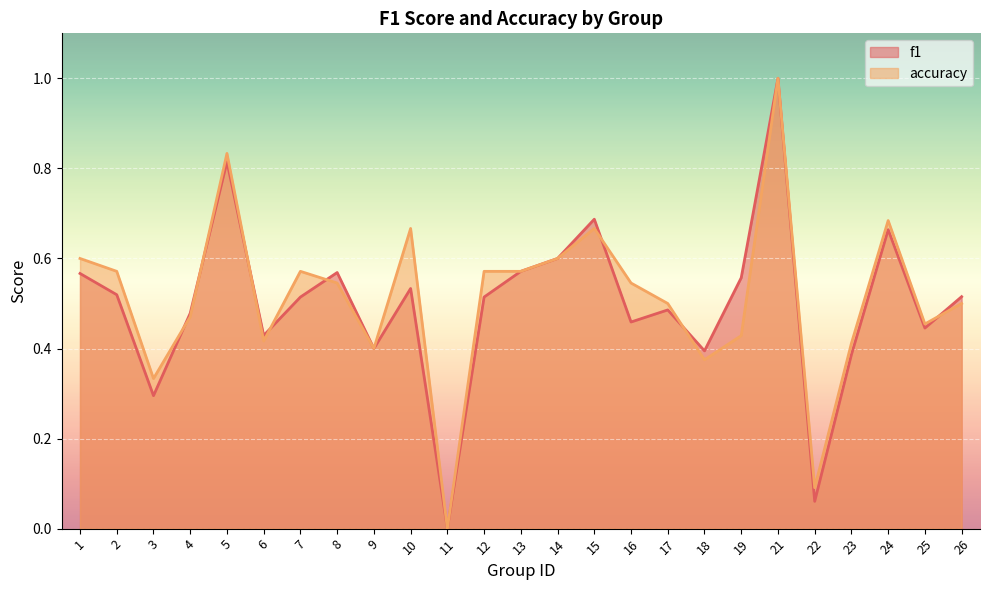

Rank the series by their average value, from lowest to highest.

f1, accuracy